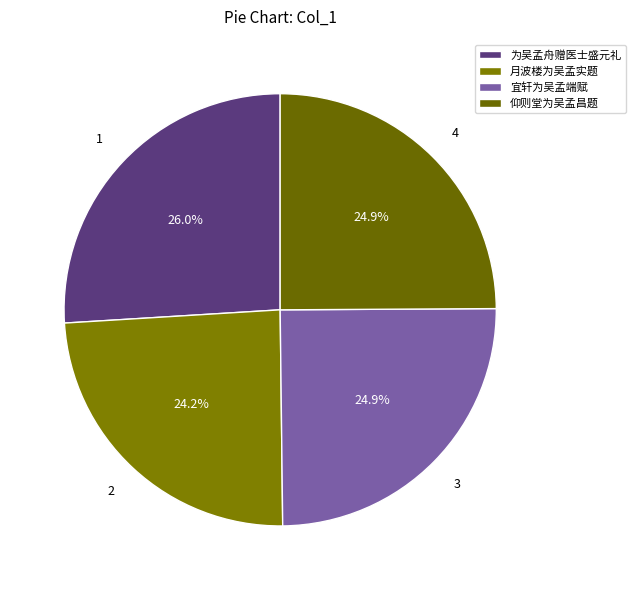

To the nearest percent, what is the difference between the largest and smallest slice percentages?

2%